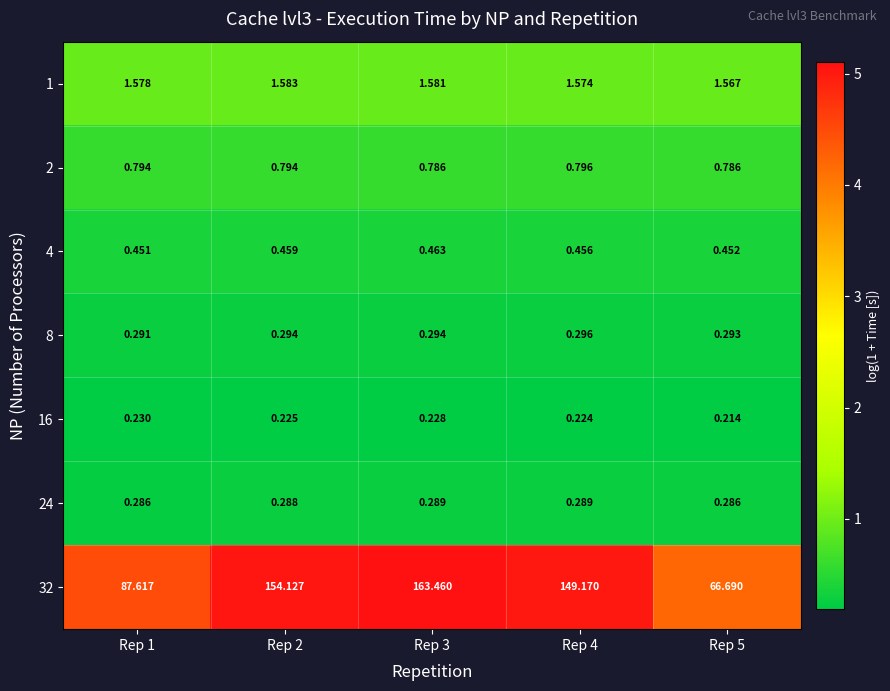

Is the value of 4 at Rep 4 greater than the value of 32 at Rep 1?

No